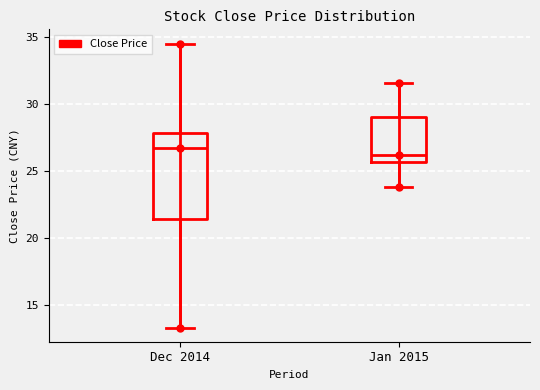

Which box's median line is the highest?

Dec 2014